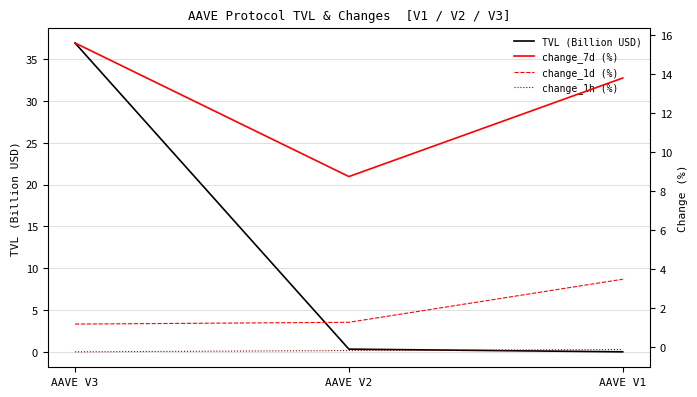

The value of change_7d (%) at AAVE V1 is 13.8. True or false?

True